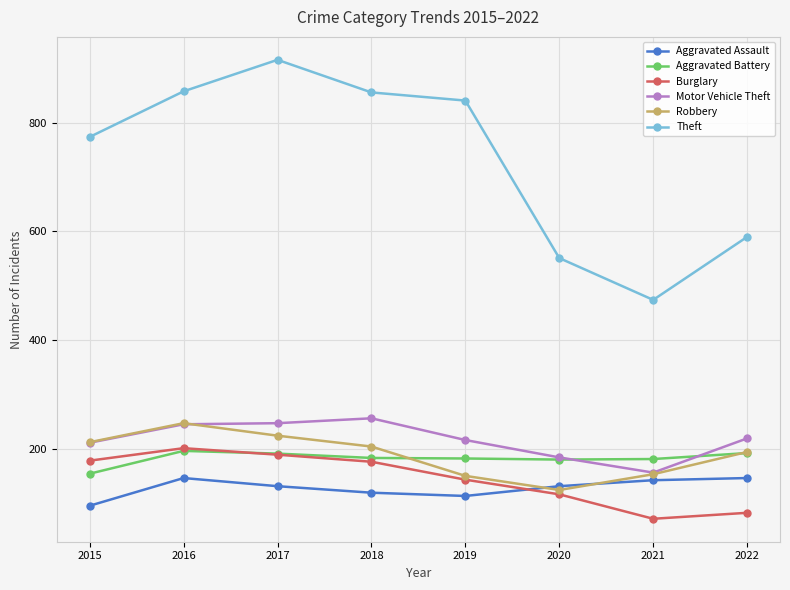

Which label corresponds to the smallest value in the chart?

2021